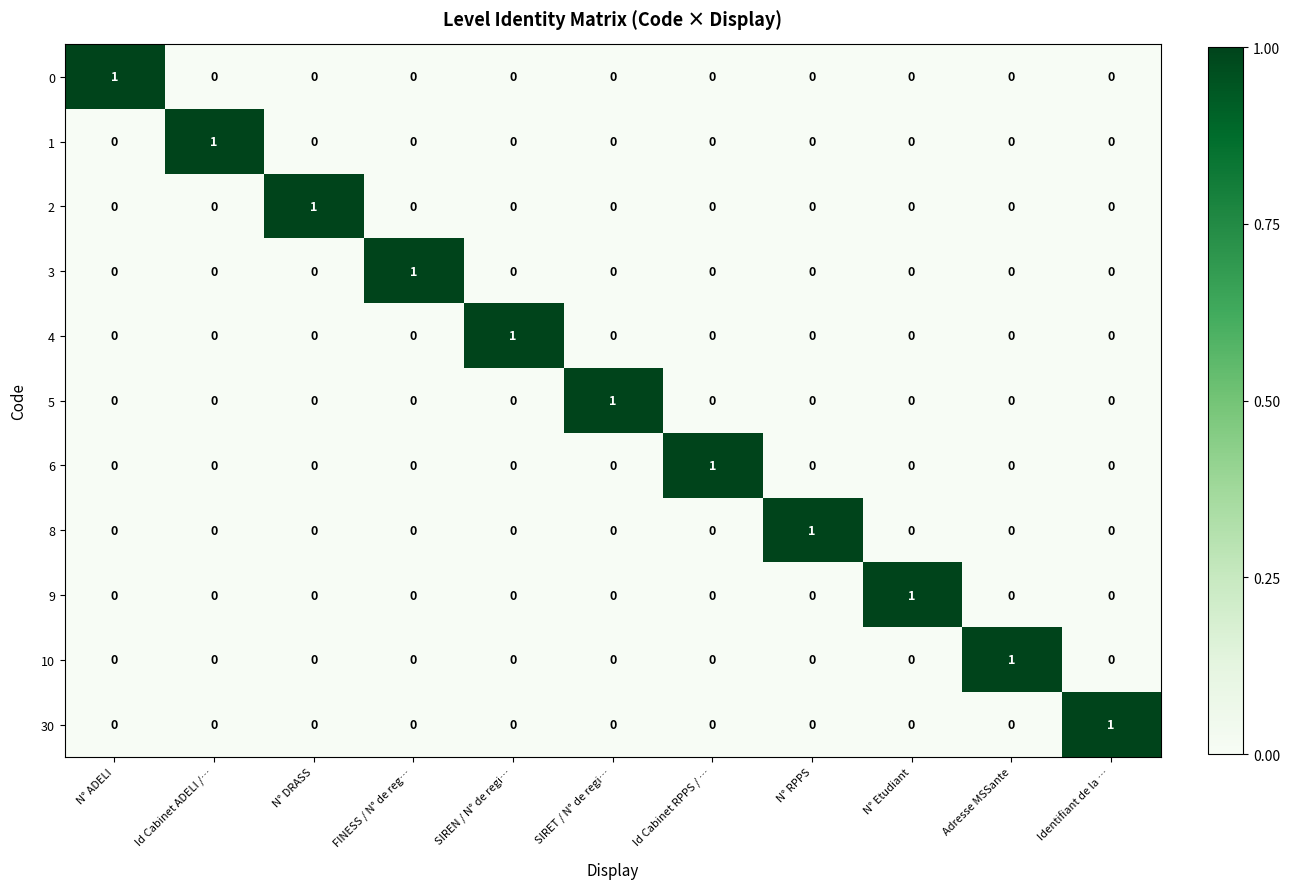

At how many categories does at least one series exceed 0?

11